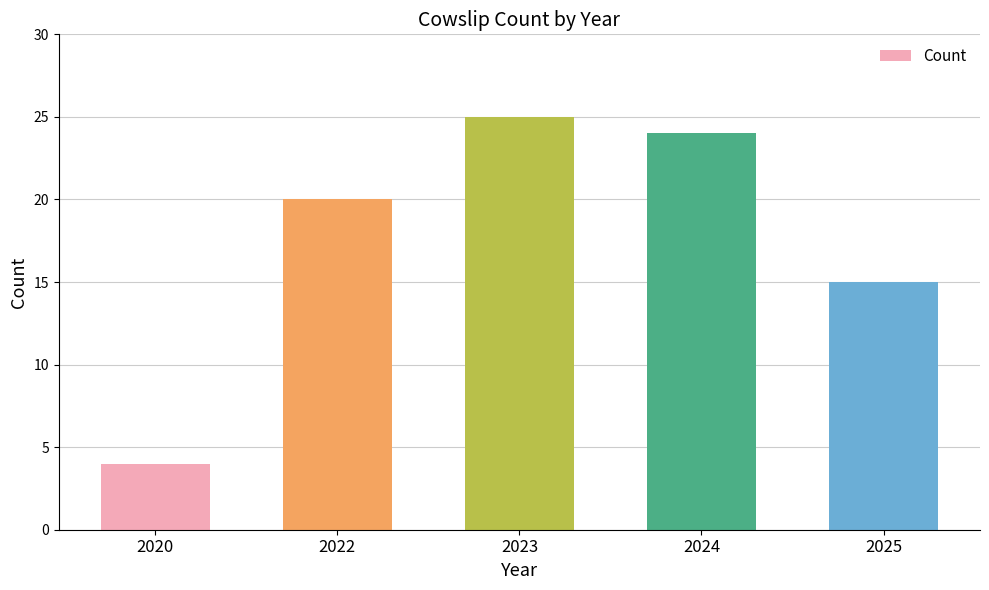

What is the change in value from 2022 to 2025?

-5